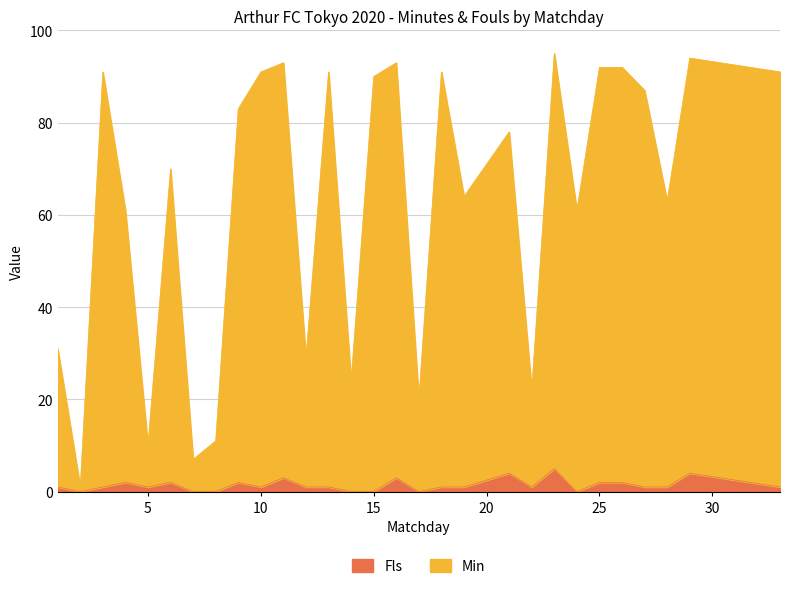

True or false: Fls and Min intersect in this chart.

False